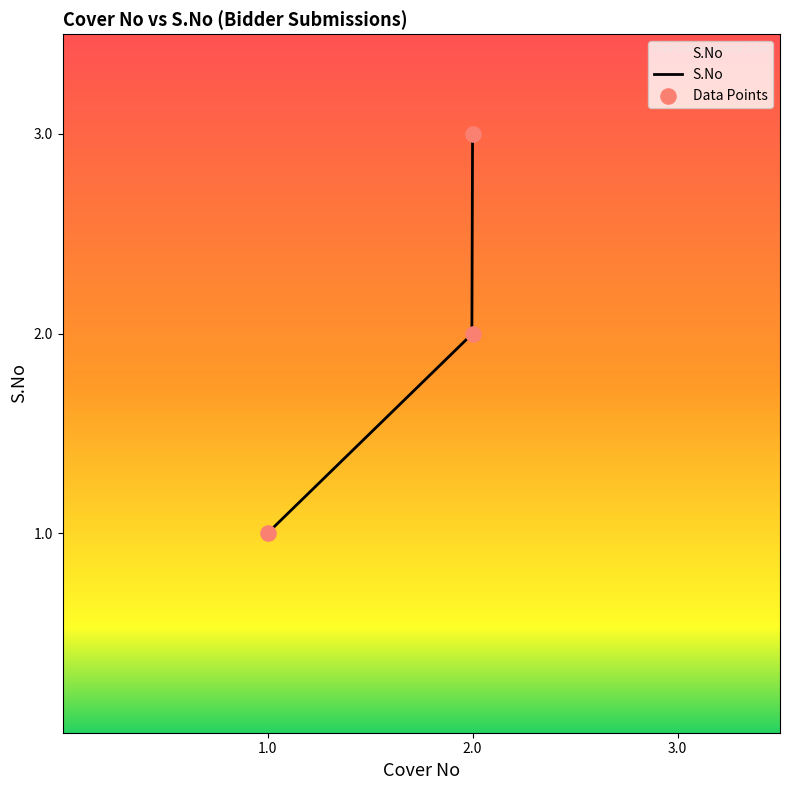

Approximately how many times larger is the value at 1.0 compared to 2.0?

0.5